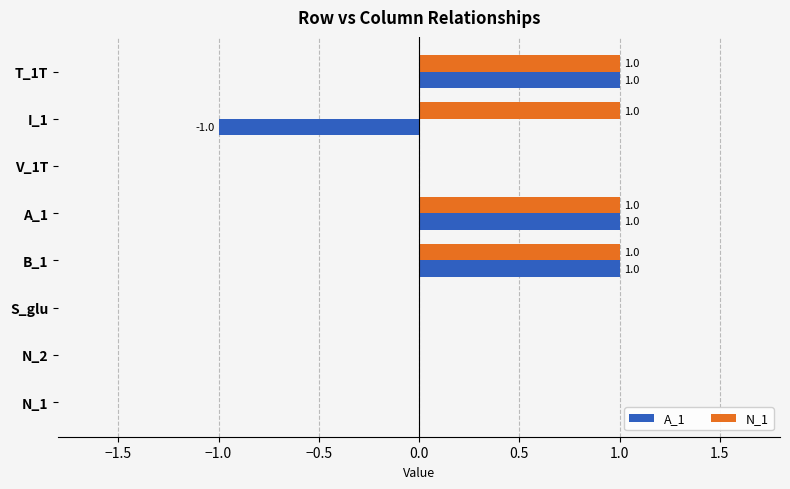

What is the sum of all N_1 values?

4